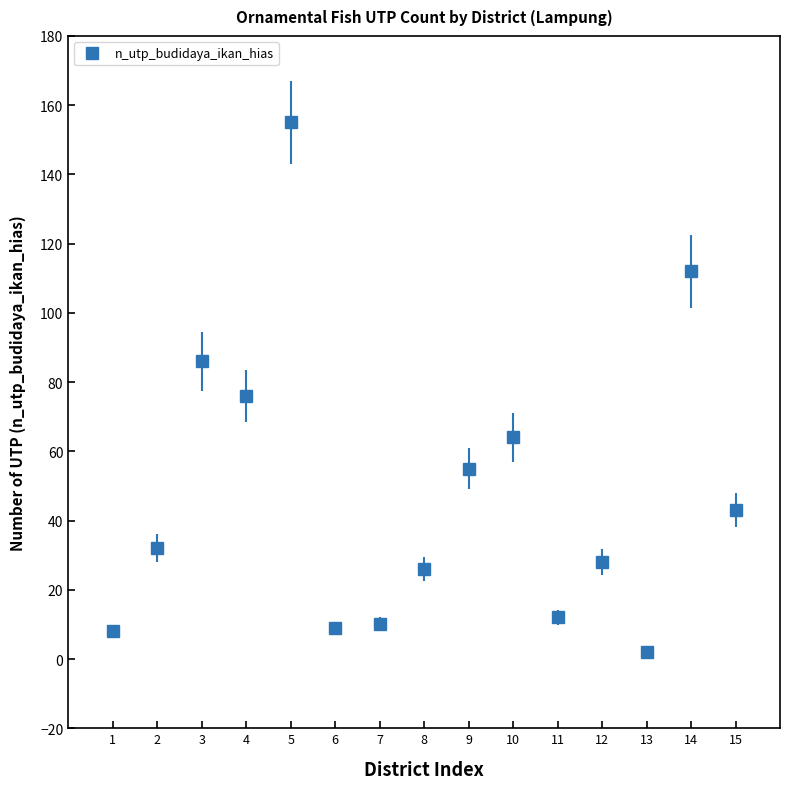

At which label is the value closest to 78?

4